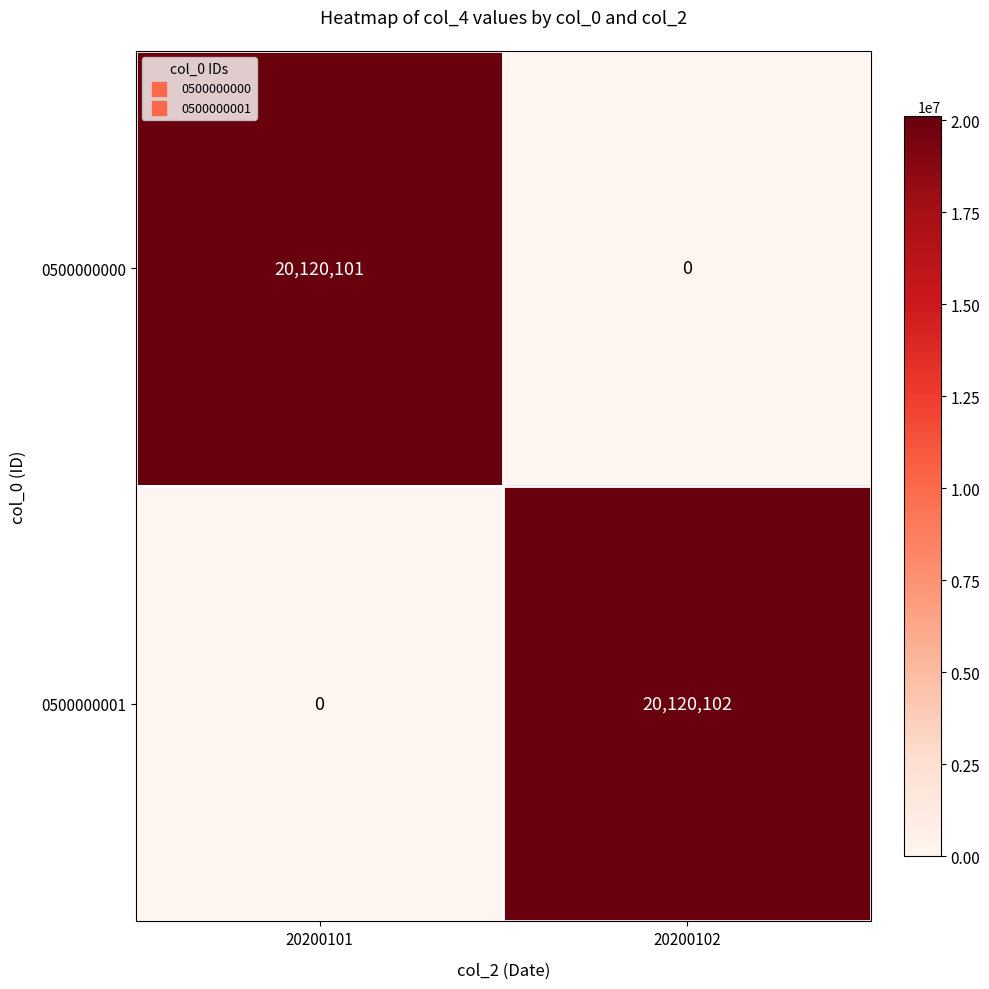

What is the sum of all 0500000001 values?

20120102